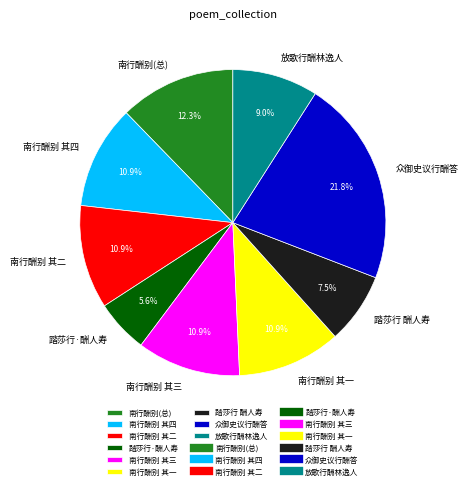

Which slice is the largest?

众御史议行酬答